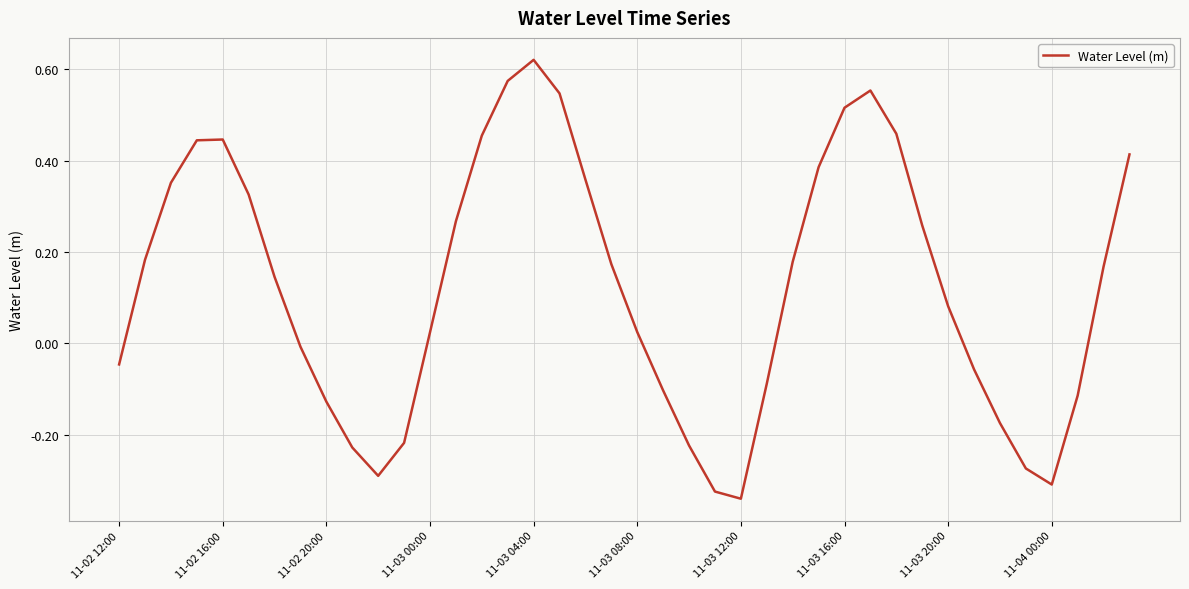

How many negative values are there?

16